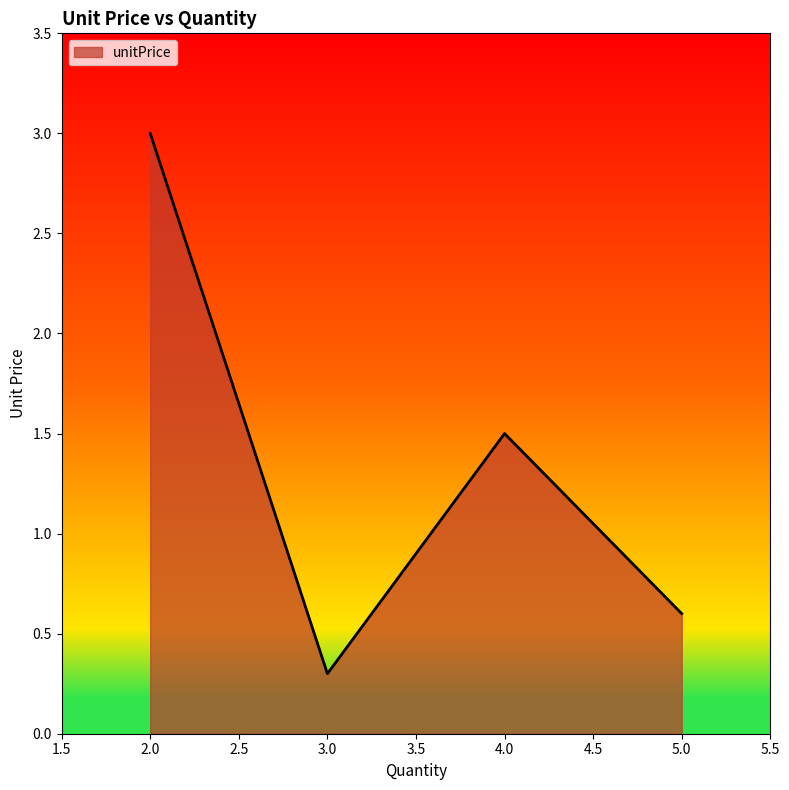

Which label corresponds to the smallest value in the chart?

3.0